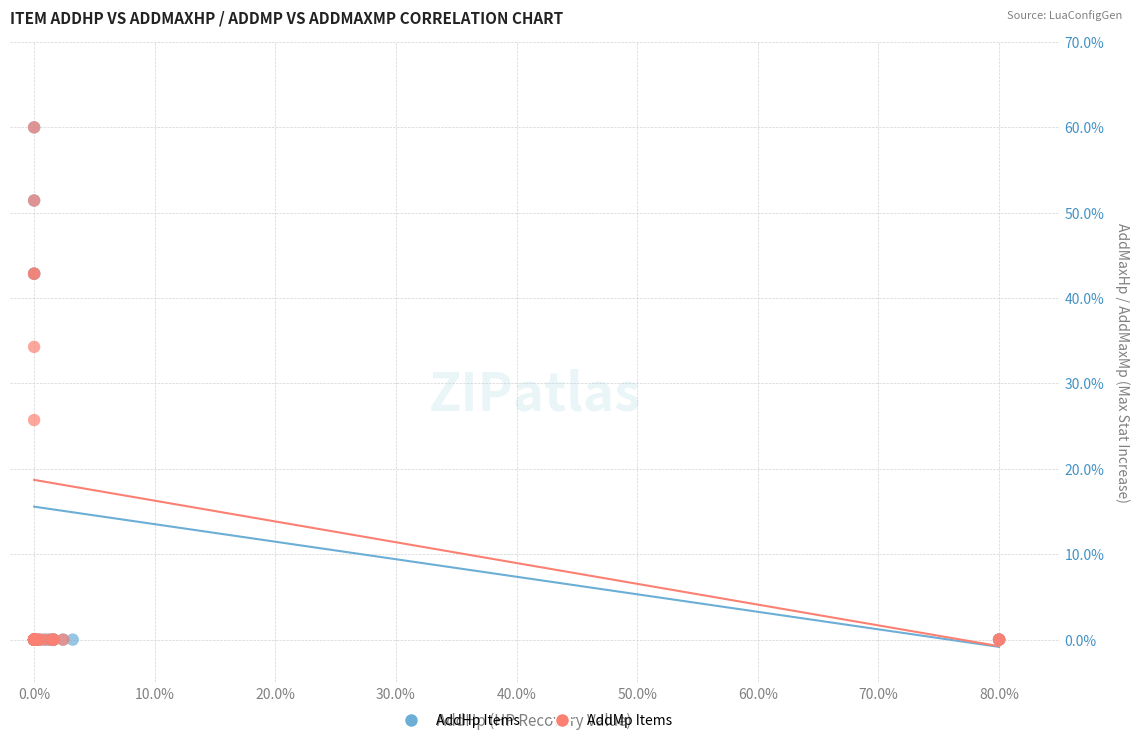

What are all the series names shown in the legend?

AddHp Items, AddMp Items